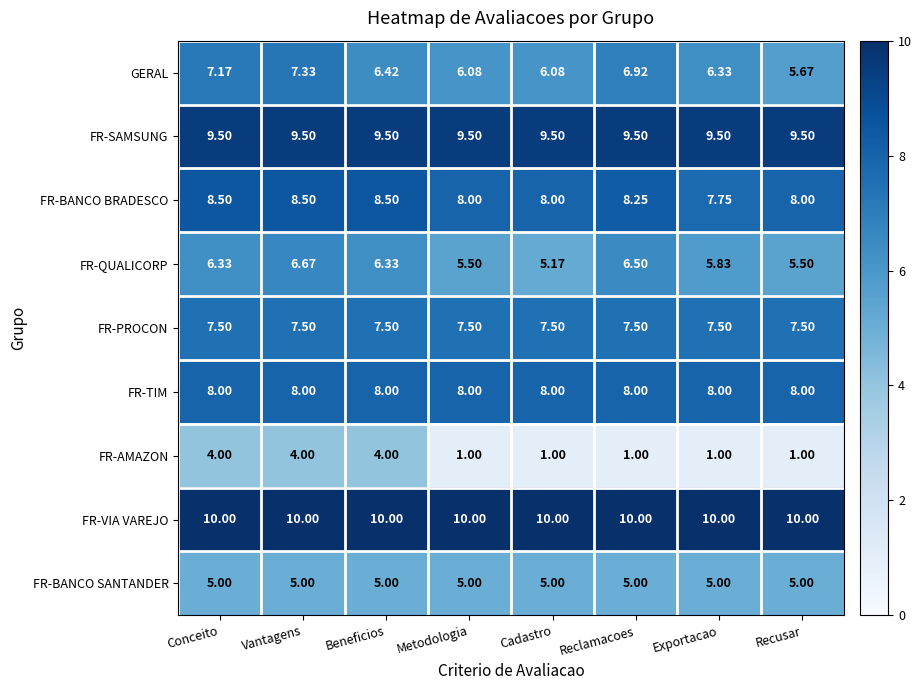

At how many categories does at least one series exceed 3?

8